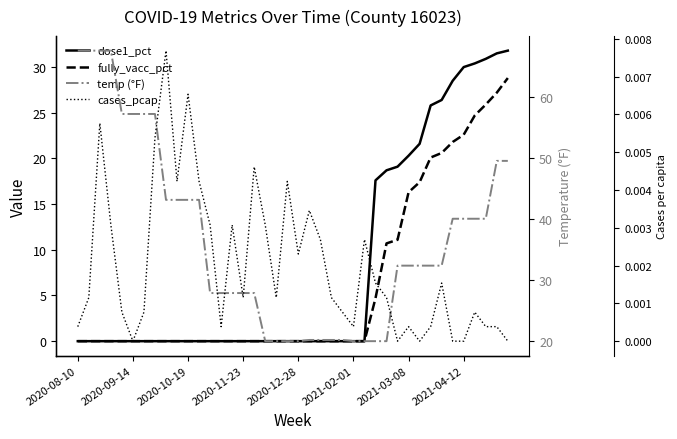

Between 25 and 32, which is larger?

32